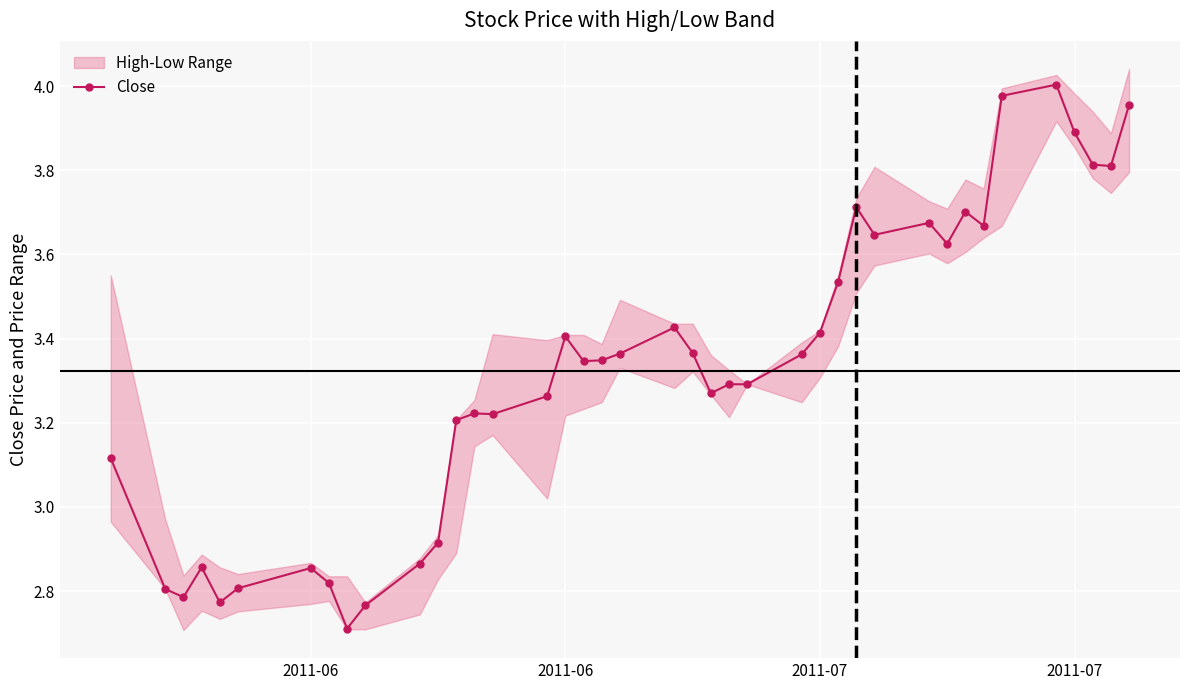

How many values in the Close series exceed 3?

29